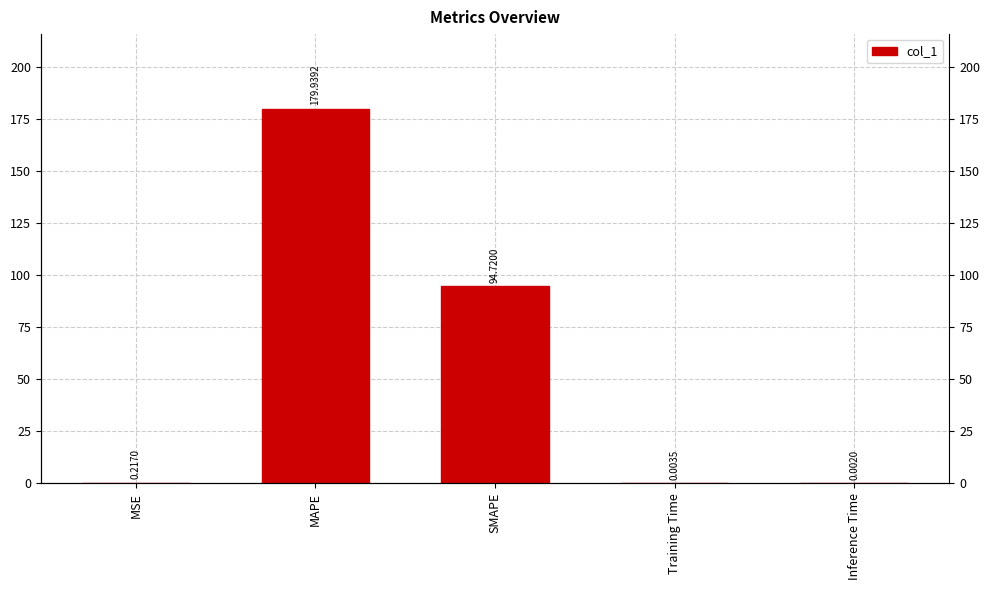

Reading left to right, extract all data points from this chart.

MSE=0.2	MAPE=179.9	SMAPE=94.7	Training Time=0.0	Inference Time=0.0